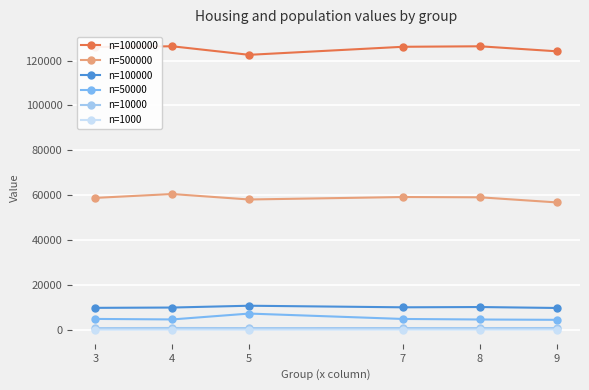

What is the value of the n=100000 point at the 6th from the left?

9714.0